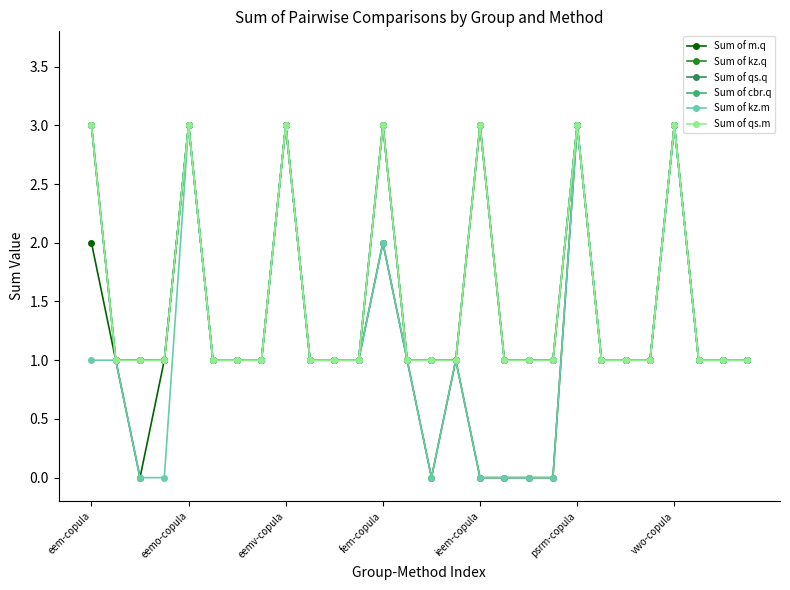

How many Sum of kz.m values are between 1 and 2?

17